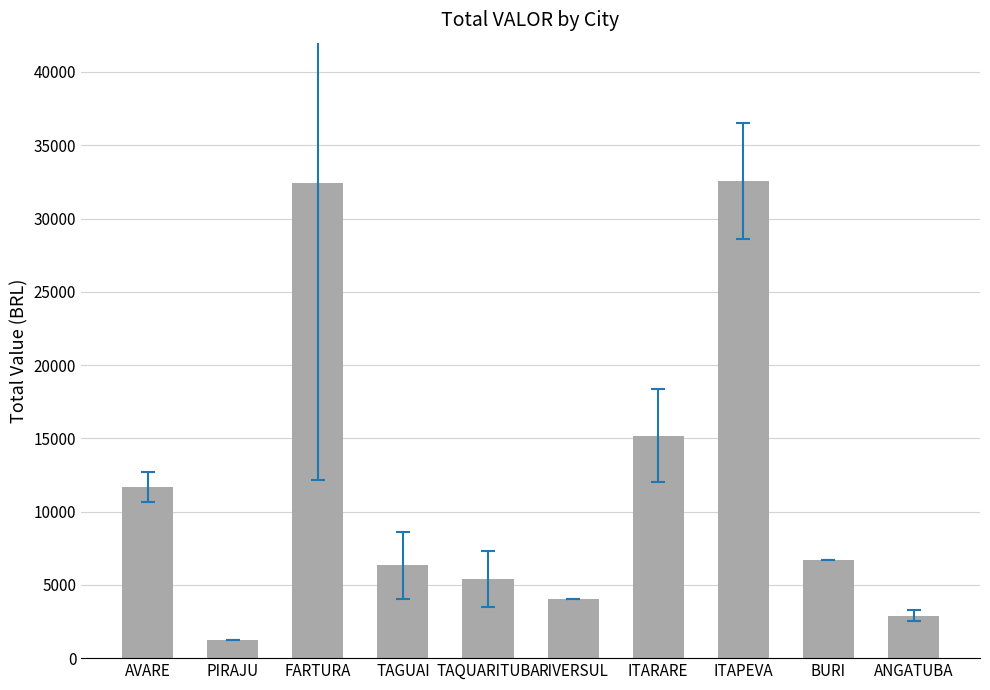

Does the chart contain any negative values?

No